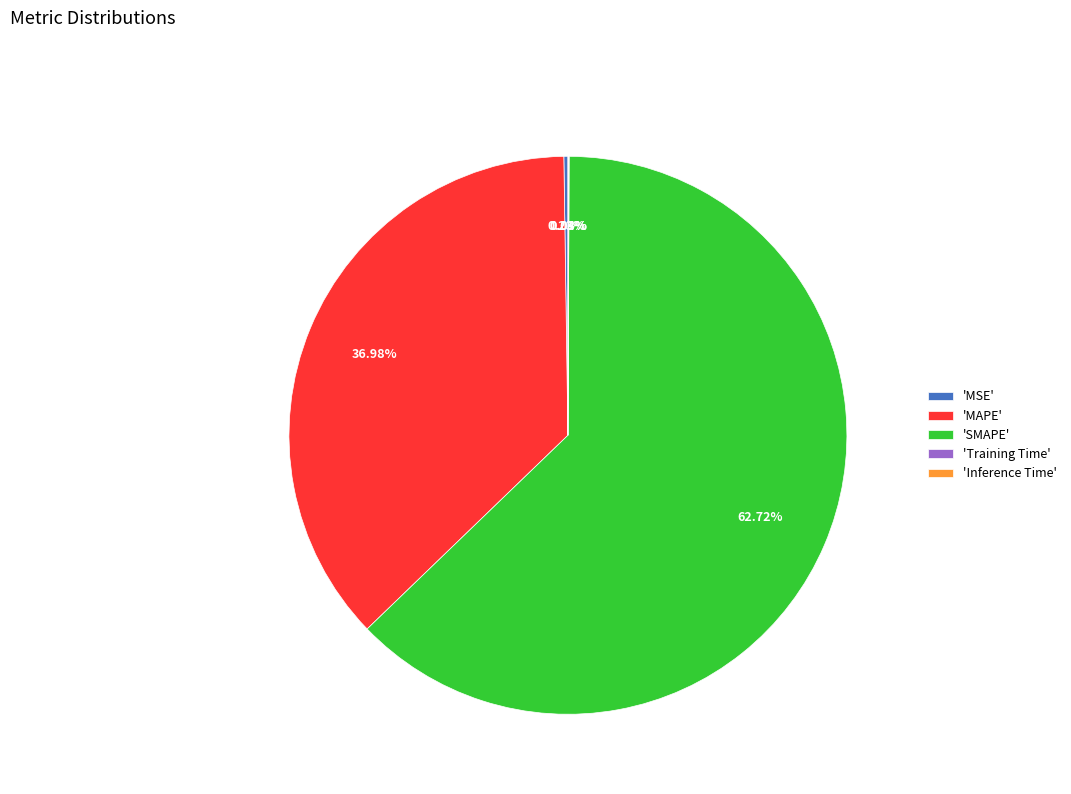

Does 'MAPE' account for over 50% of the chart?

No